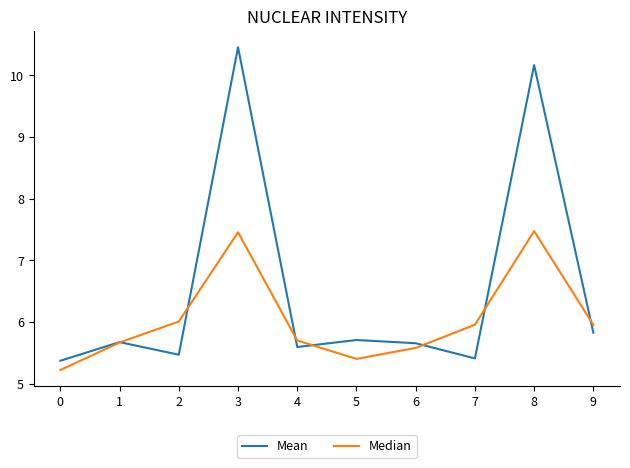

Is it true that Mean equals 10.1 at 1?

False